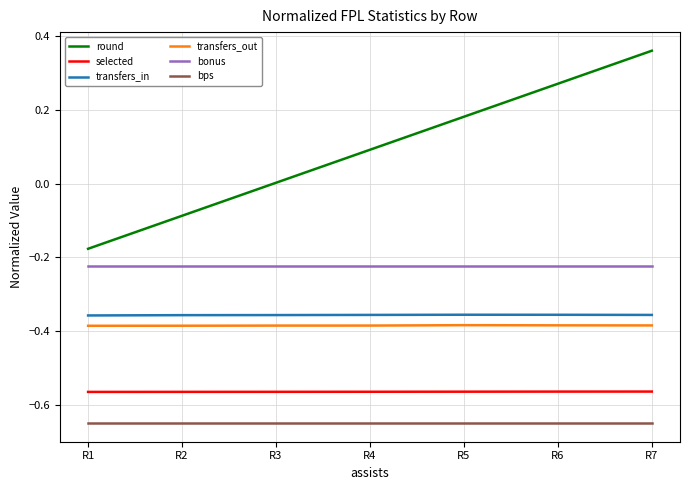

Which series has the largest total across all categories?

round